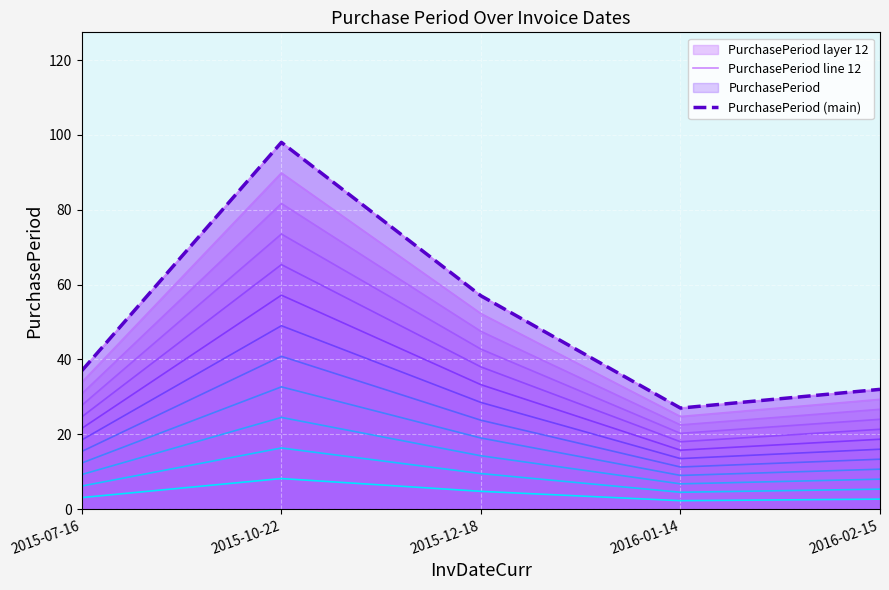

In PurchasePeriod line 12, how many points are lower than both neighbors (excluding endpoints)?

1